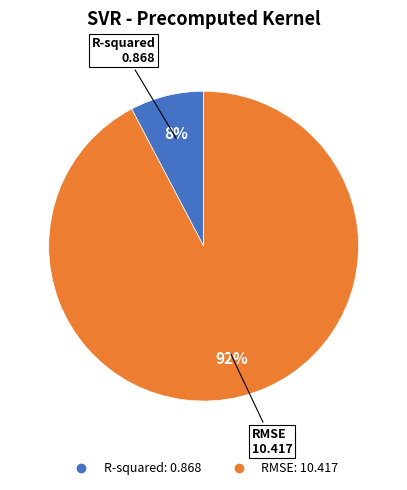

Between RMSE and R-squared, which is larger?

RMSE